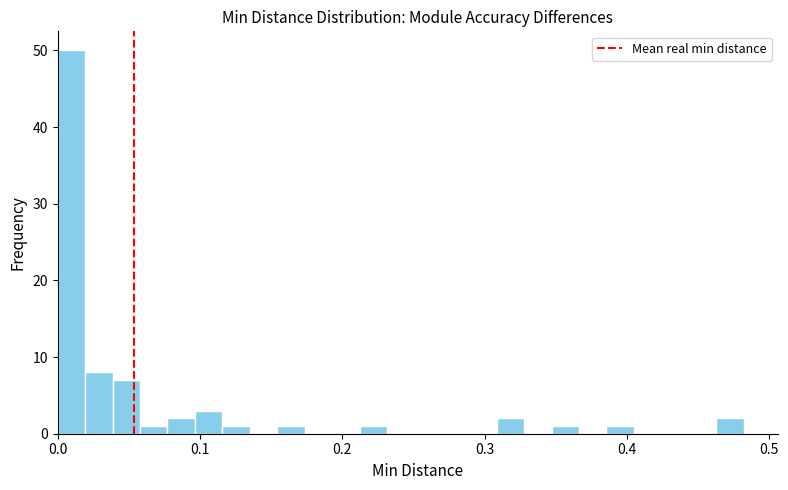

Read against the x-axis, roughly where is the centre of the tallest bar?

0.01